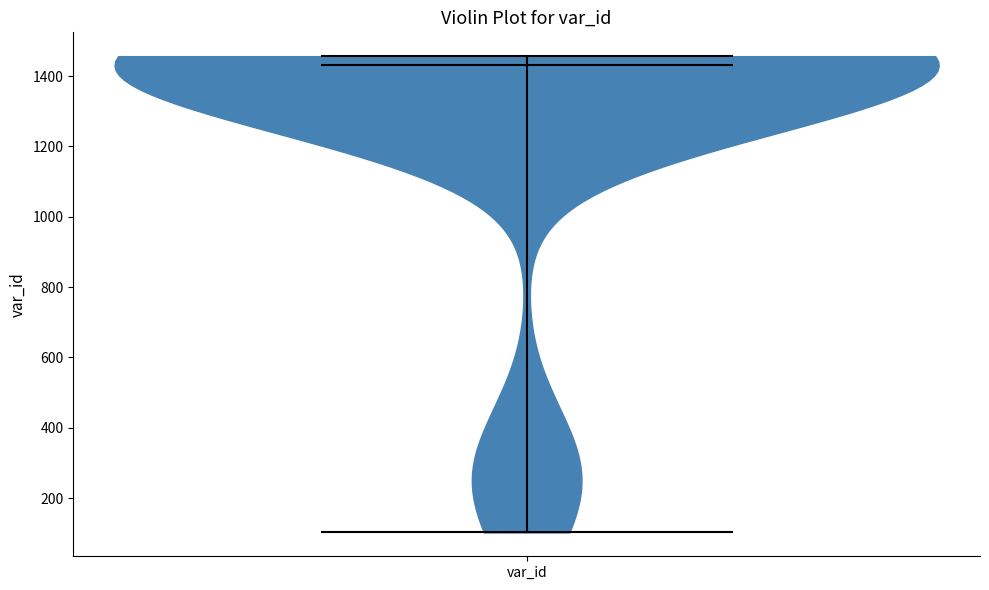

Where does the median line of the violin for var_id sit on the y-axis? The values are not printed on the chart, so give them approximately, as read against the axis.

1440